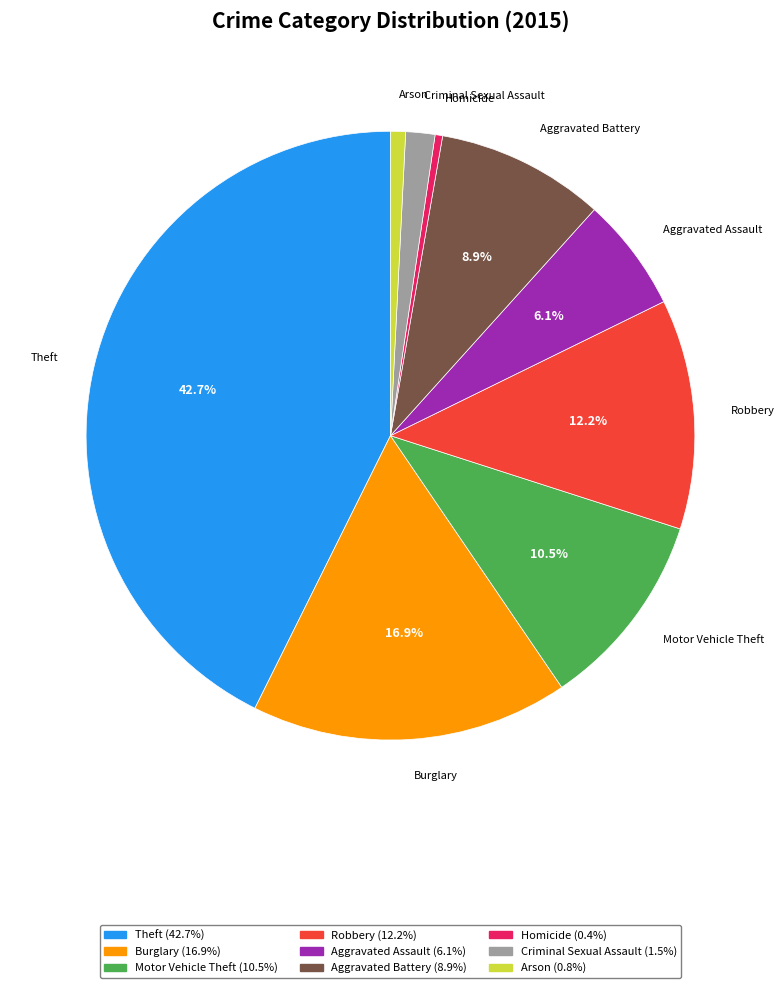

Is Theft the majority of the pie?

No